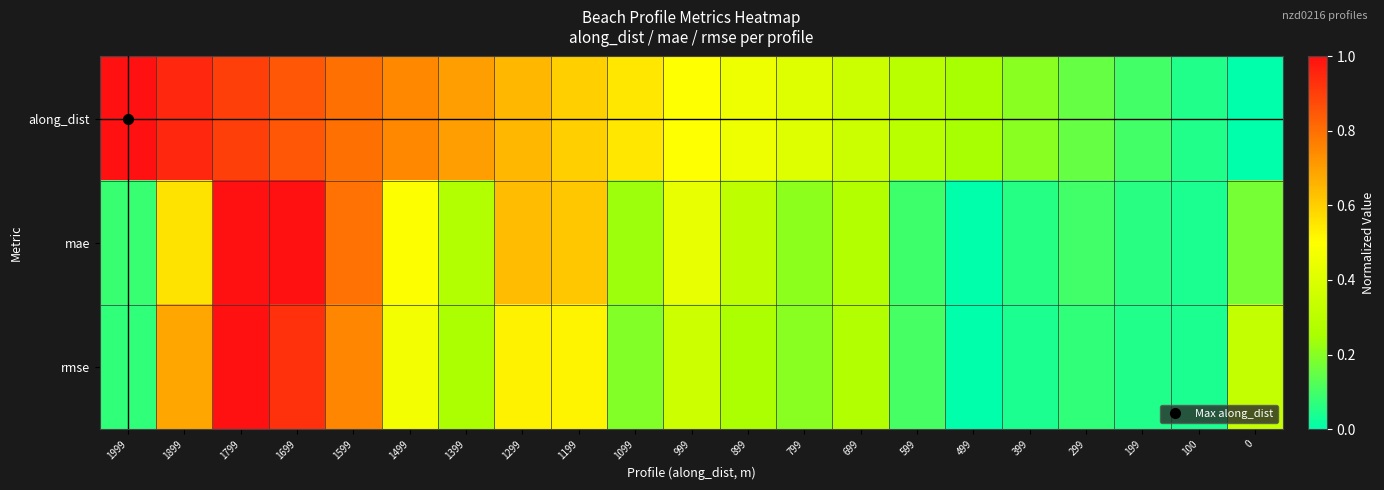

What is the spread (max minus min) of values at 499?

0.2